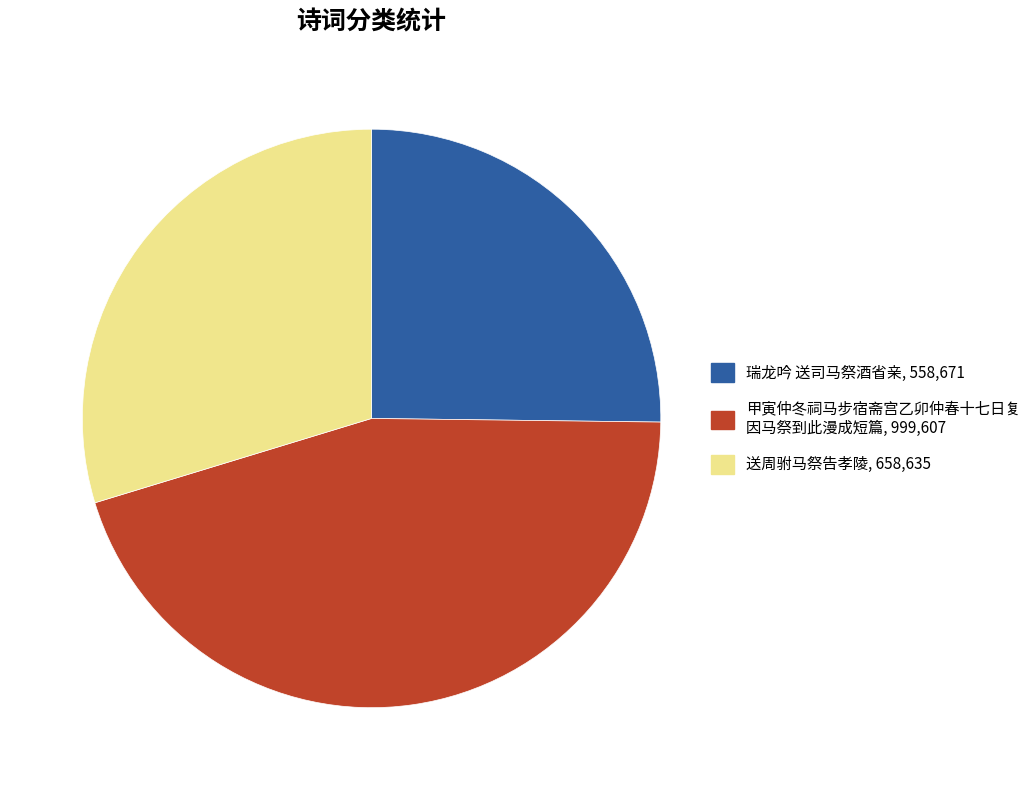

How many slices are in this pie chart?

3